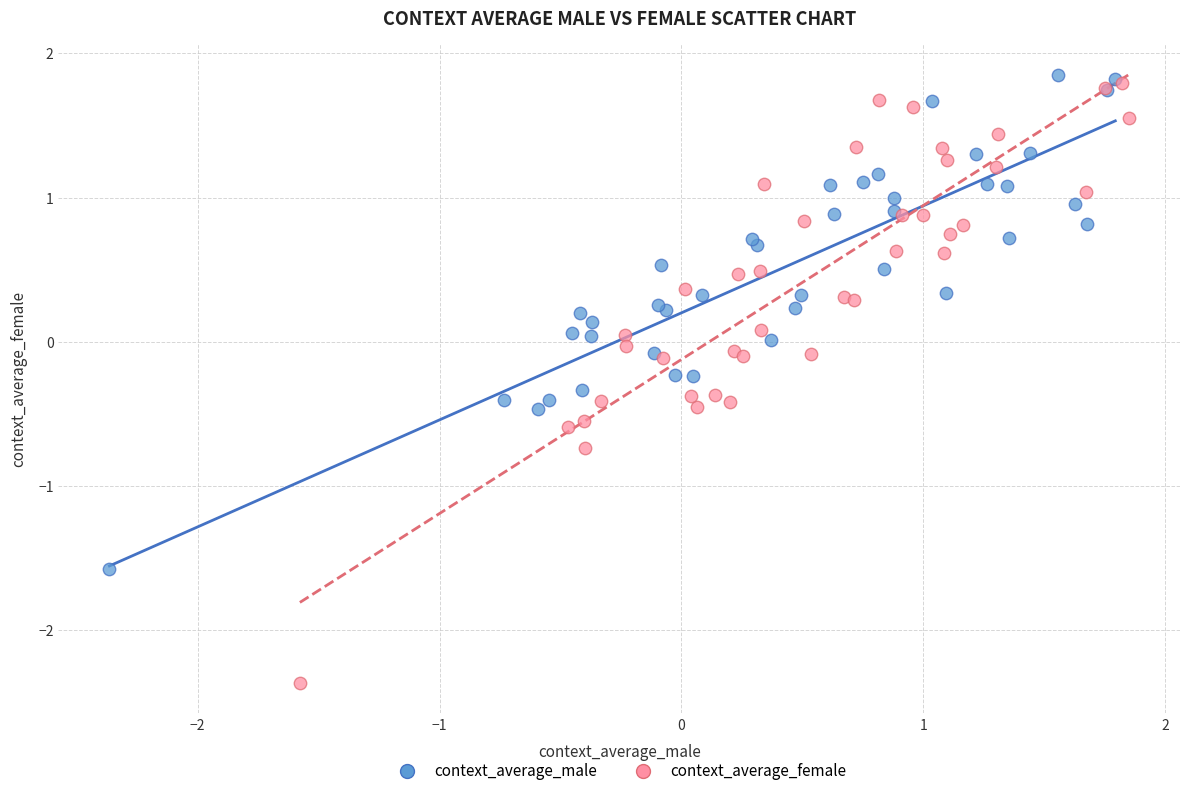

Which series has the widest spread of Y values?

context_average_female